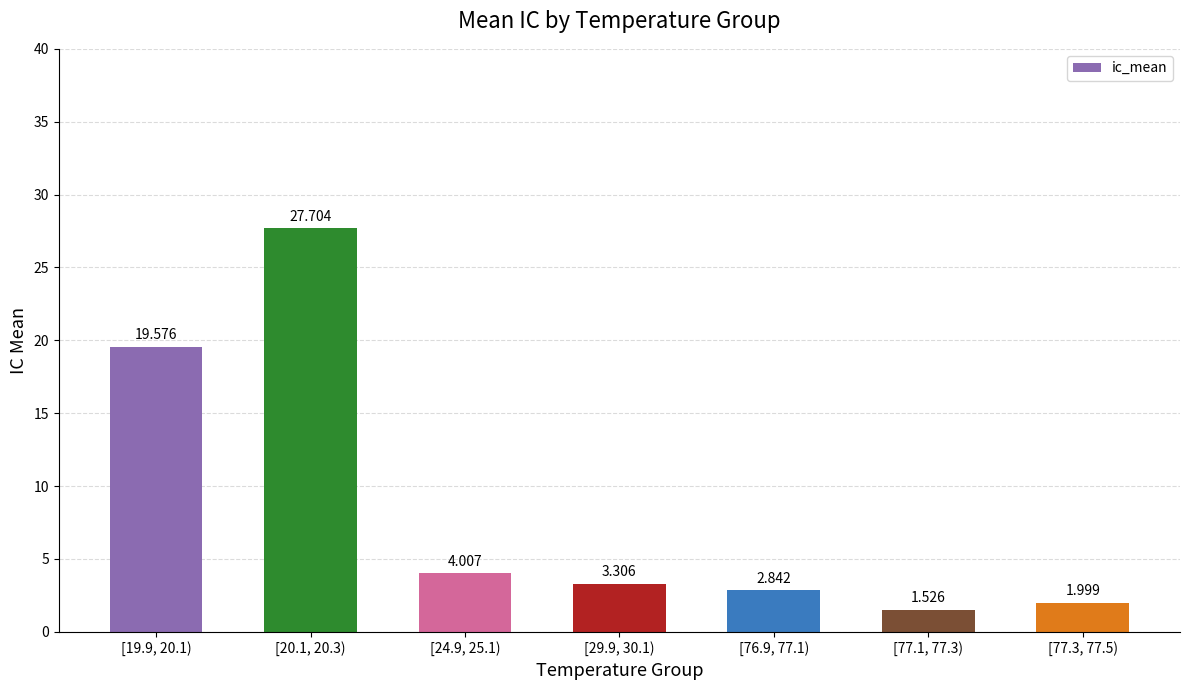

Are the bars horizontal?

No